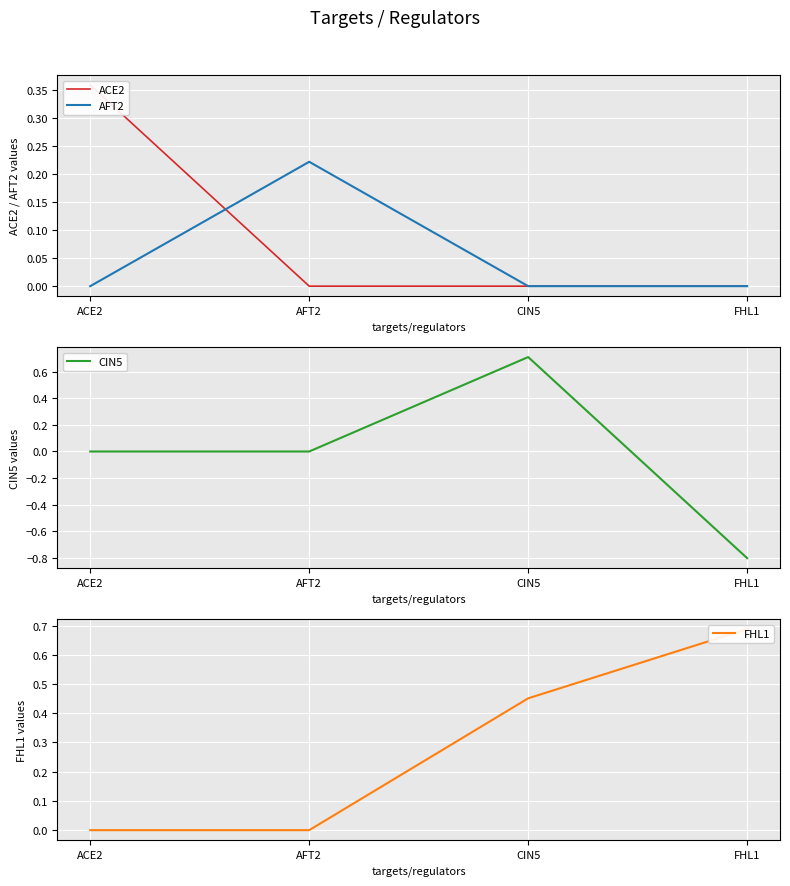

What is the maximum value shown in the chart?

0.7